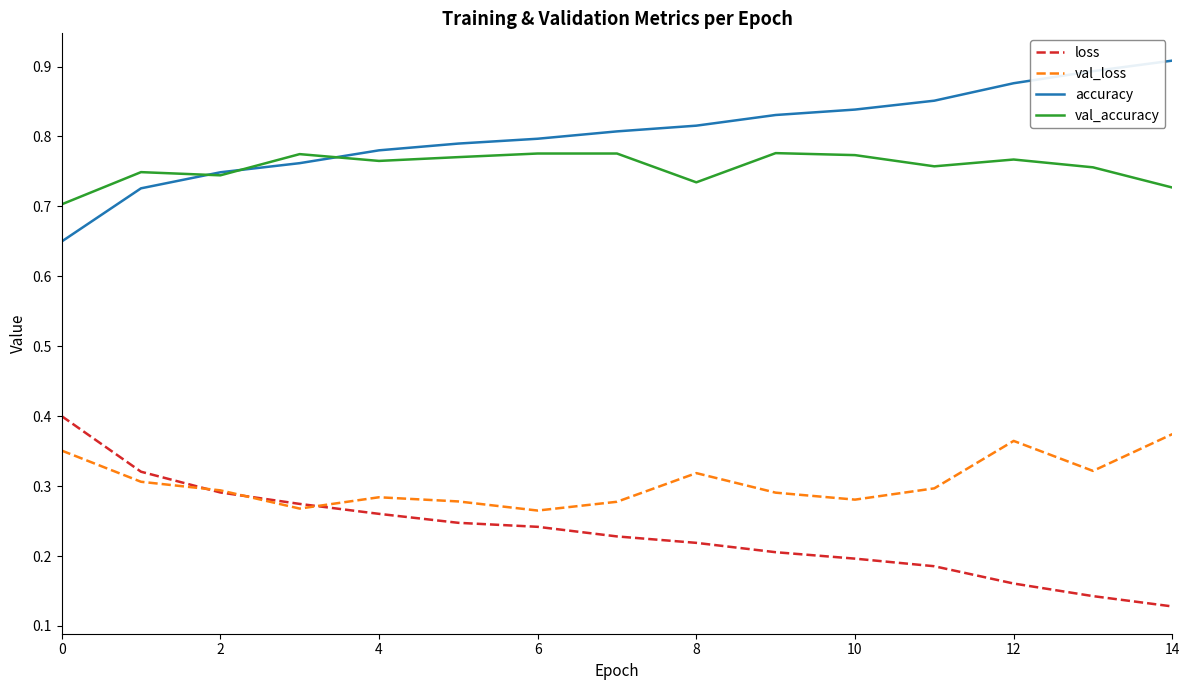

True or false: val_accuracy has more than 0 points higher than both neighbors.

True